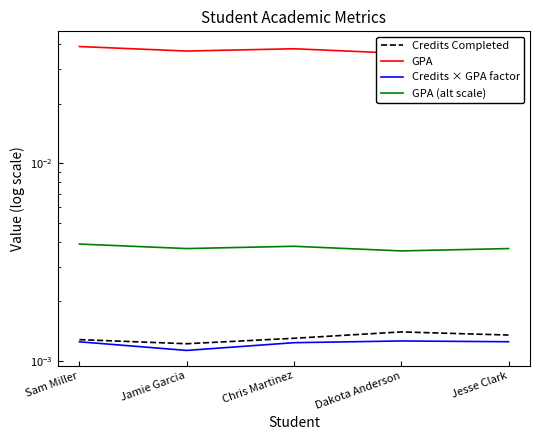

How many lines are shown in the chart?

4